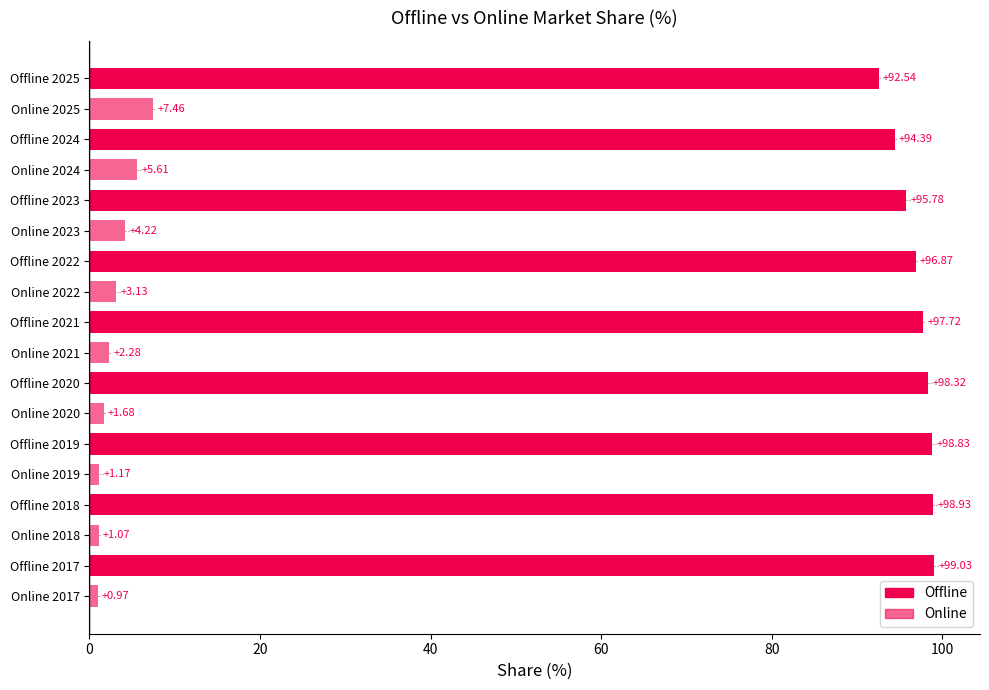

How many values in the Online series are below 2?

4